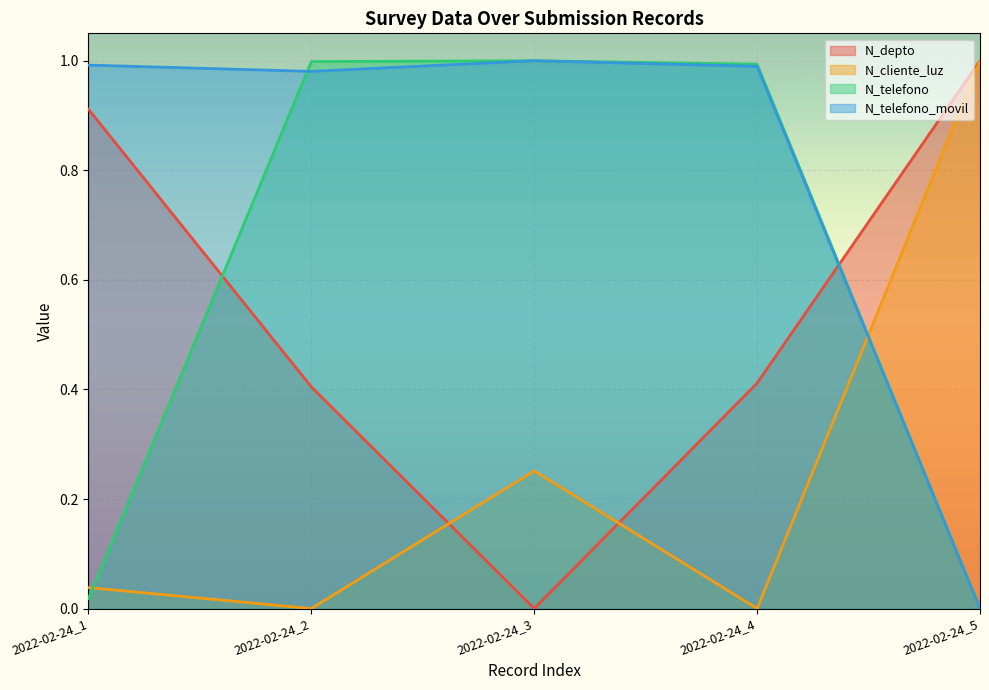

At which label does N_cliente_luz reach its minimum?

2022-02-24_2